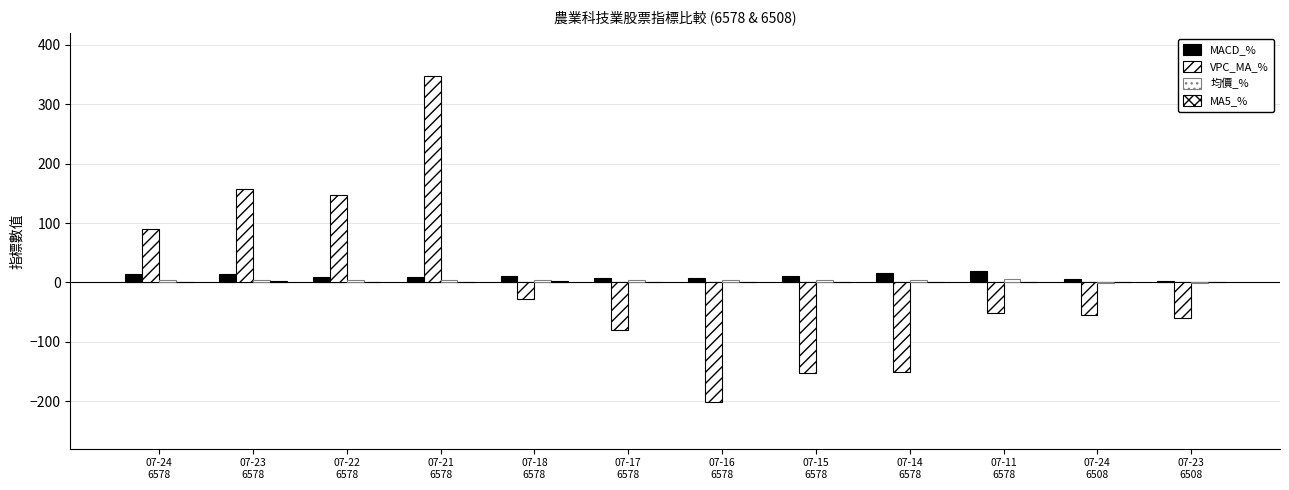

What is the spread (max minus min) of values at 07-21
6578?

345.8